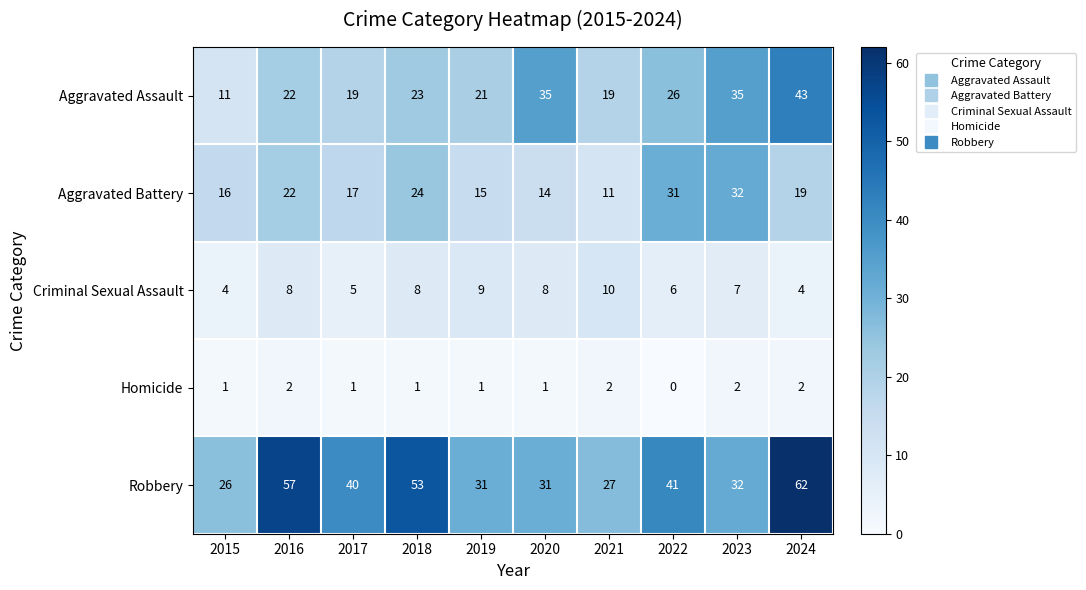

How many series are shown in this chart?

5